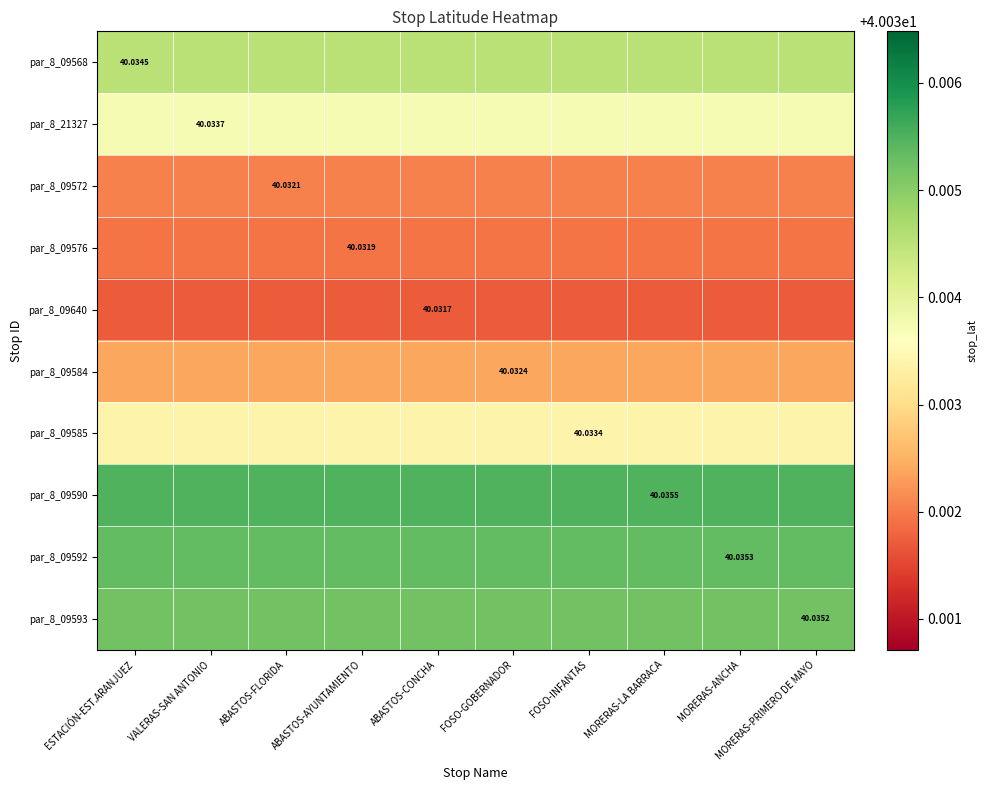

True or false: par_8_09584 has a value of 60.9 at ABASTOS-AYUNTAMIENTO.

False